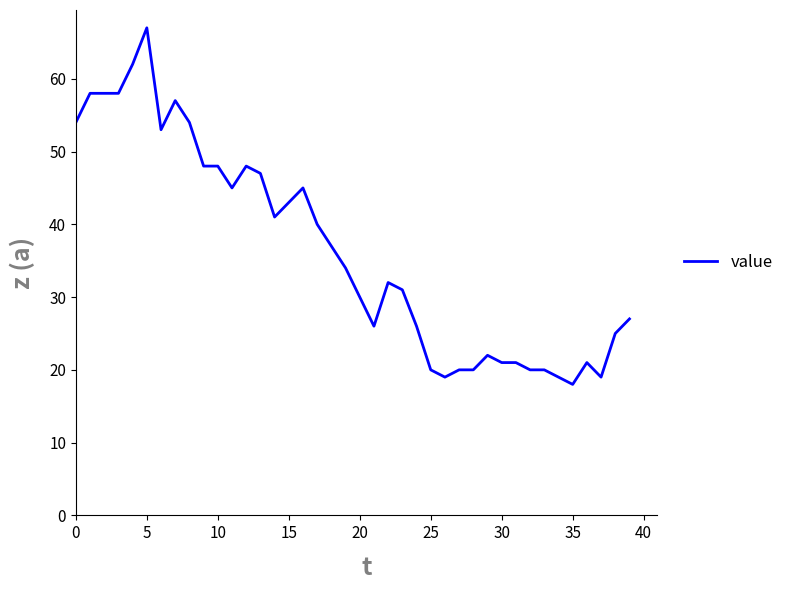

What is the smallest value displayed?

18